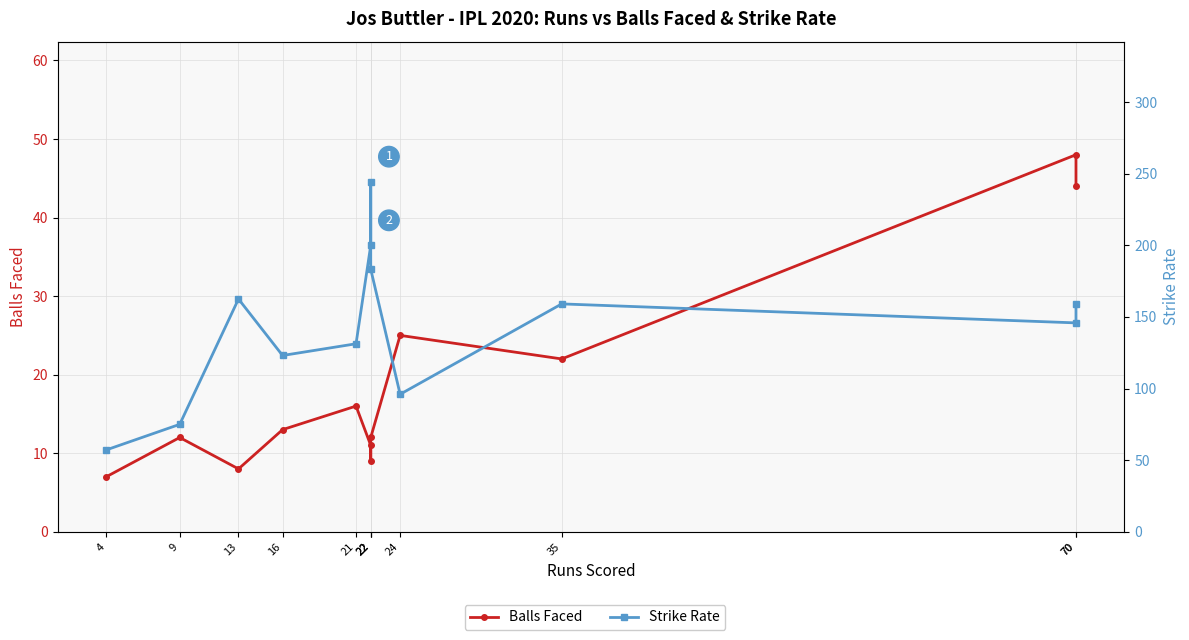

At which label is Strike Rate closest to 150?

70